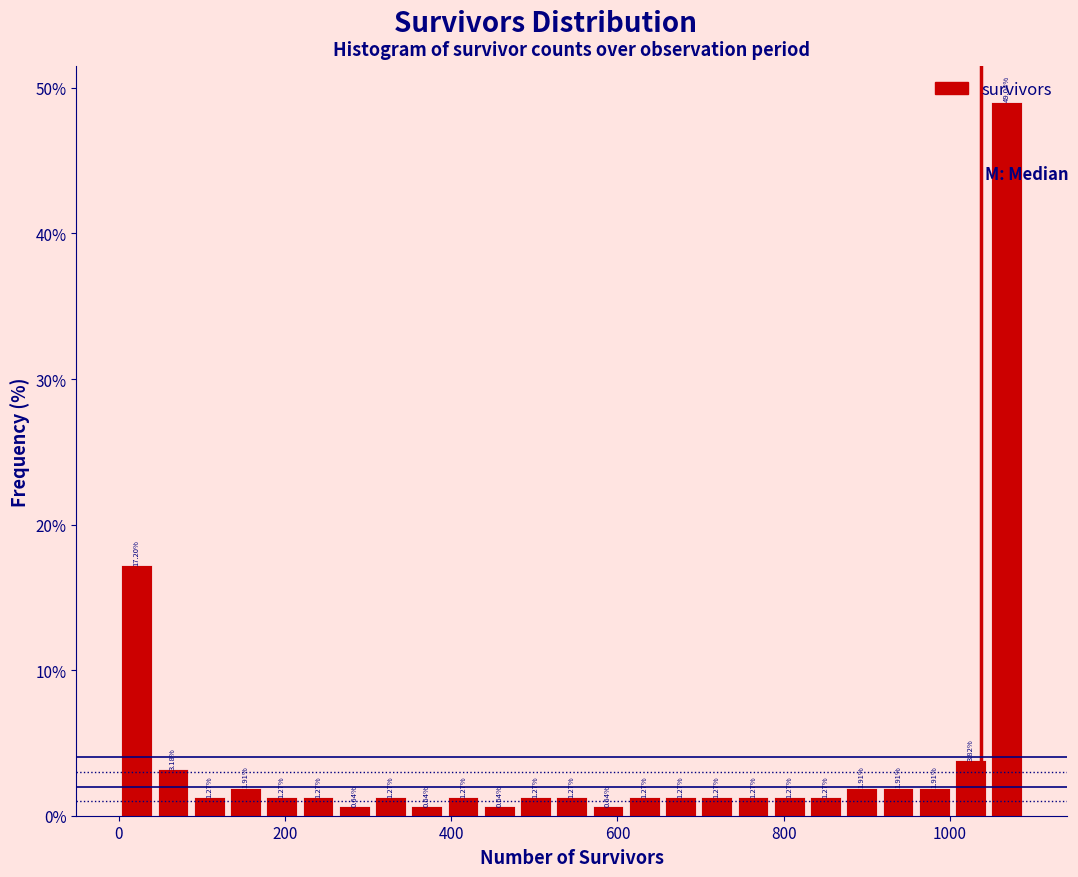

Around what value on the x-axis is the tallest bar? Give the approximate position of its centre, as read against the axis.

1060